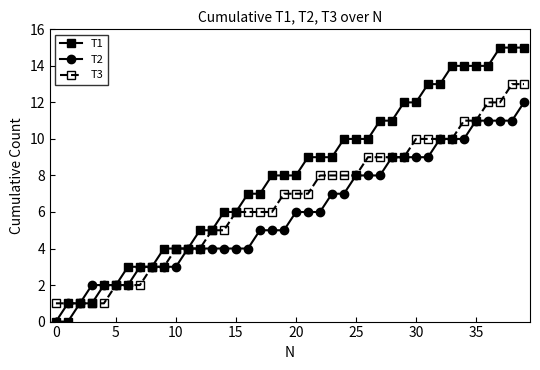

List the series in order of their peak value, highest first.

T1, T3, T2